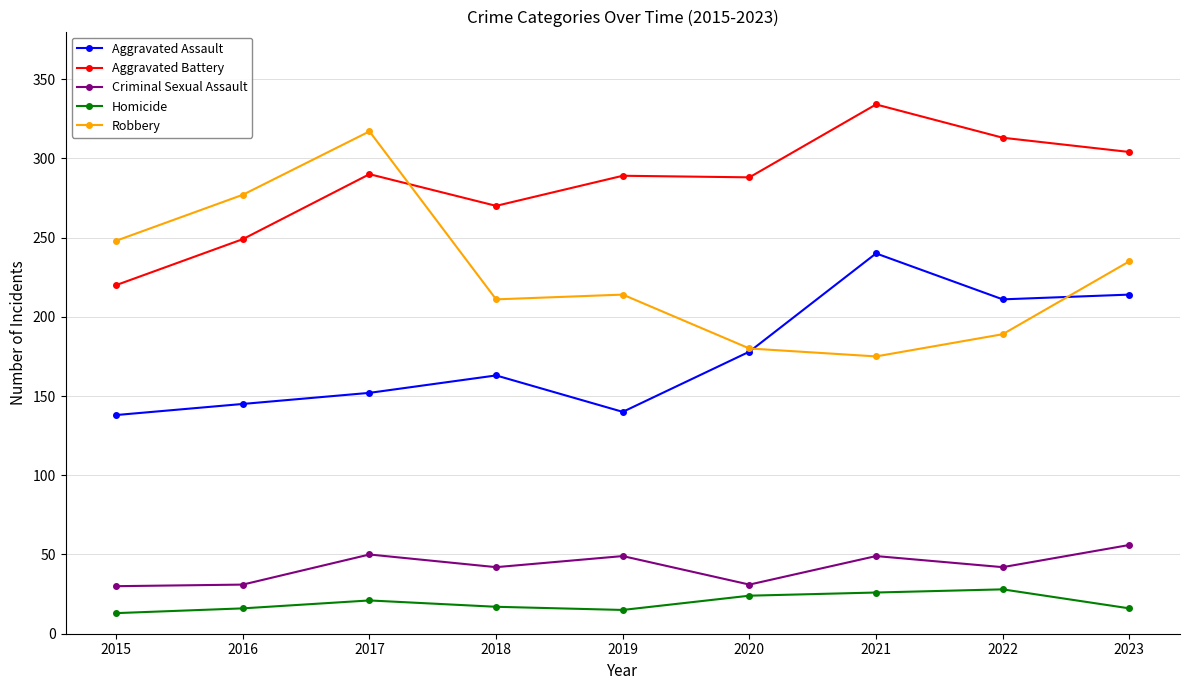

True or false: Aggravated Battery has more than 1 points higher than both neighbors.

True